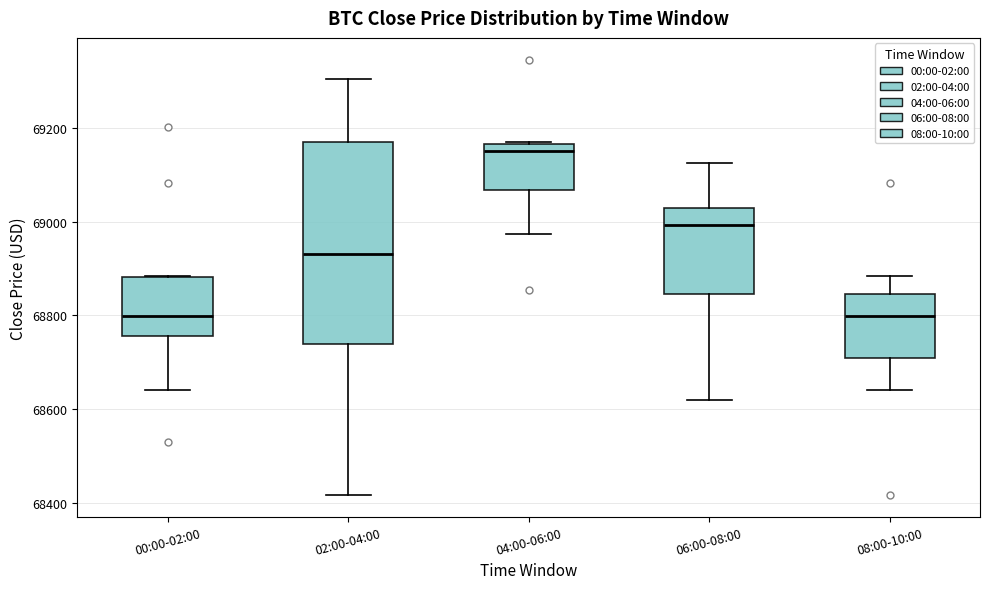

Reading left to right, read every box against the y-axis: the position of its median line, the range the box covers, and the ends of its whiskers. The values are not printed on the chart, so give them approximately, as read against the axis.

00:00-02:00: median 68800, box 68760 to 68880, whiskers 68640 to 68880
02:00-04:00: median 68940, box 68740 to 69180, whiskers 68420 to 69300
04:00-06:00: median 69160 (just below the box's upper edge), box 69060 to 69160, whiskers 68980 to 69180
06:00-08:00: median 69000, box 68840 to 69040, whiskers 68620 to 69120
08:00-10:00: median 68800, box 68700 to 68840, whiskers 68640 to 68880